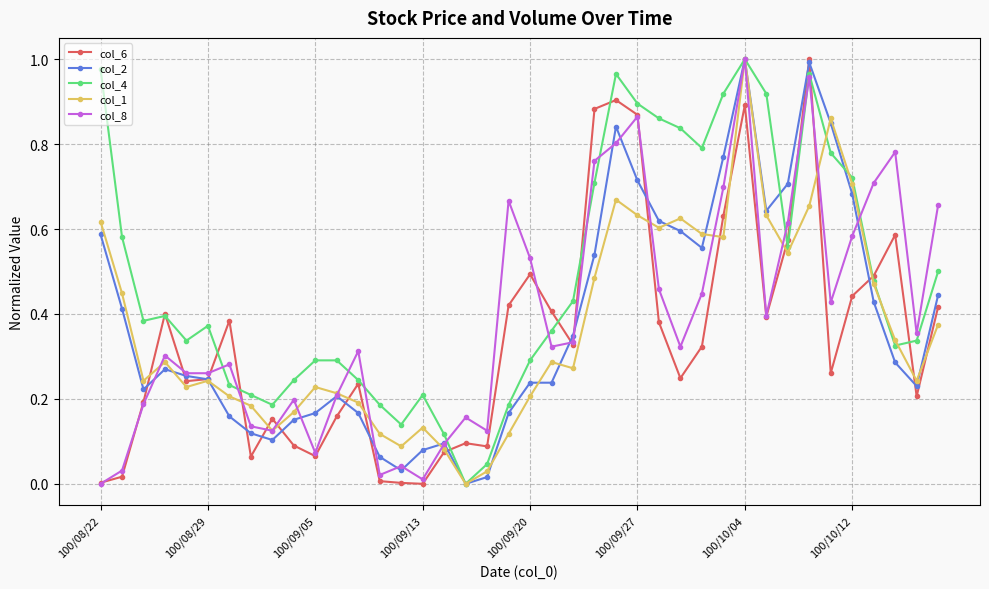

How many lines are shown in the chart?

5